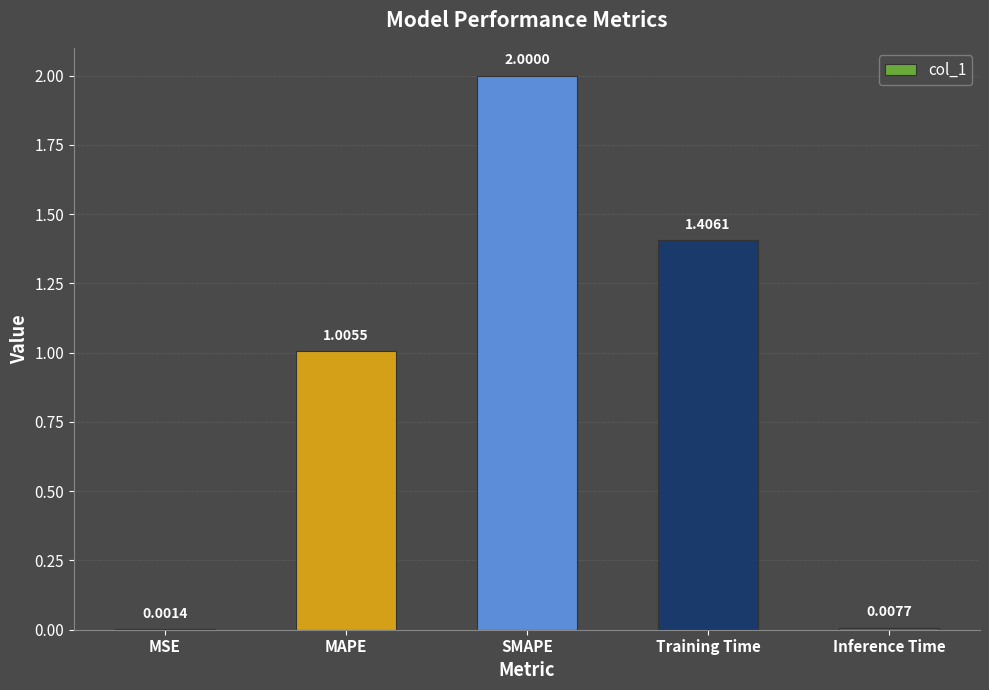

What is the sum of the values at SMAPE and Inference Time?

2.0